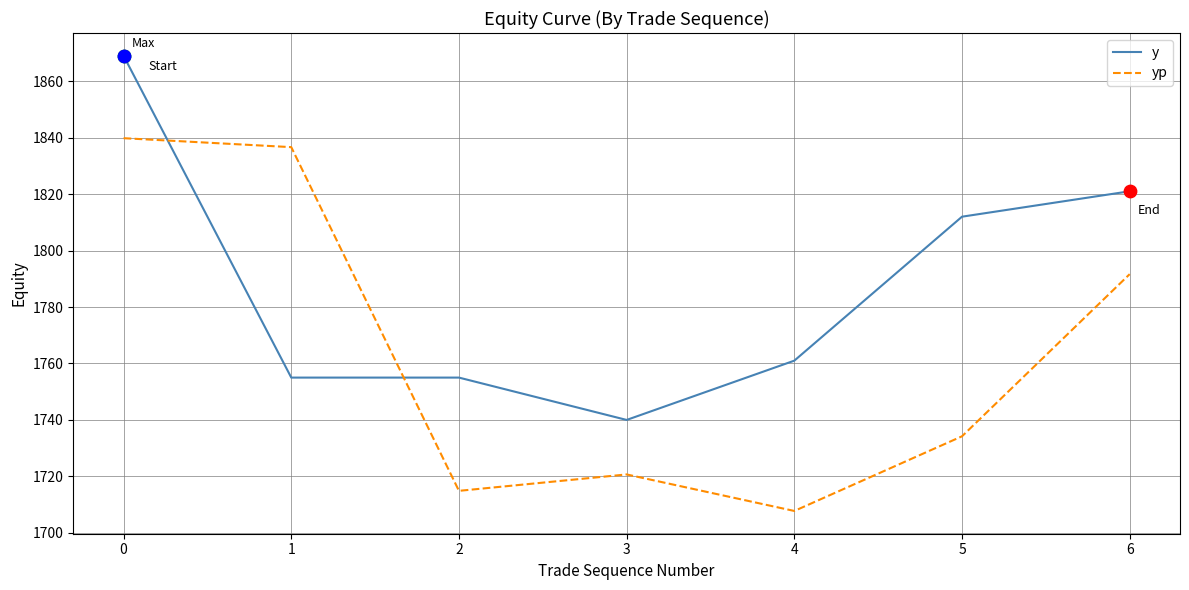

What are all the series names shown in the legend?

y, yp